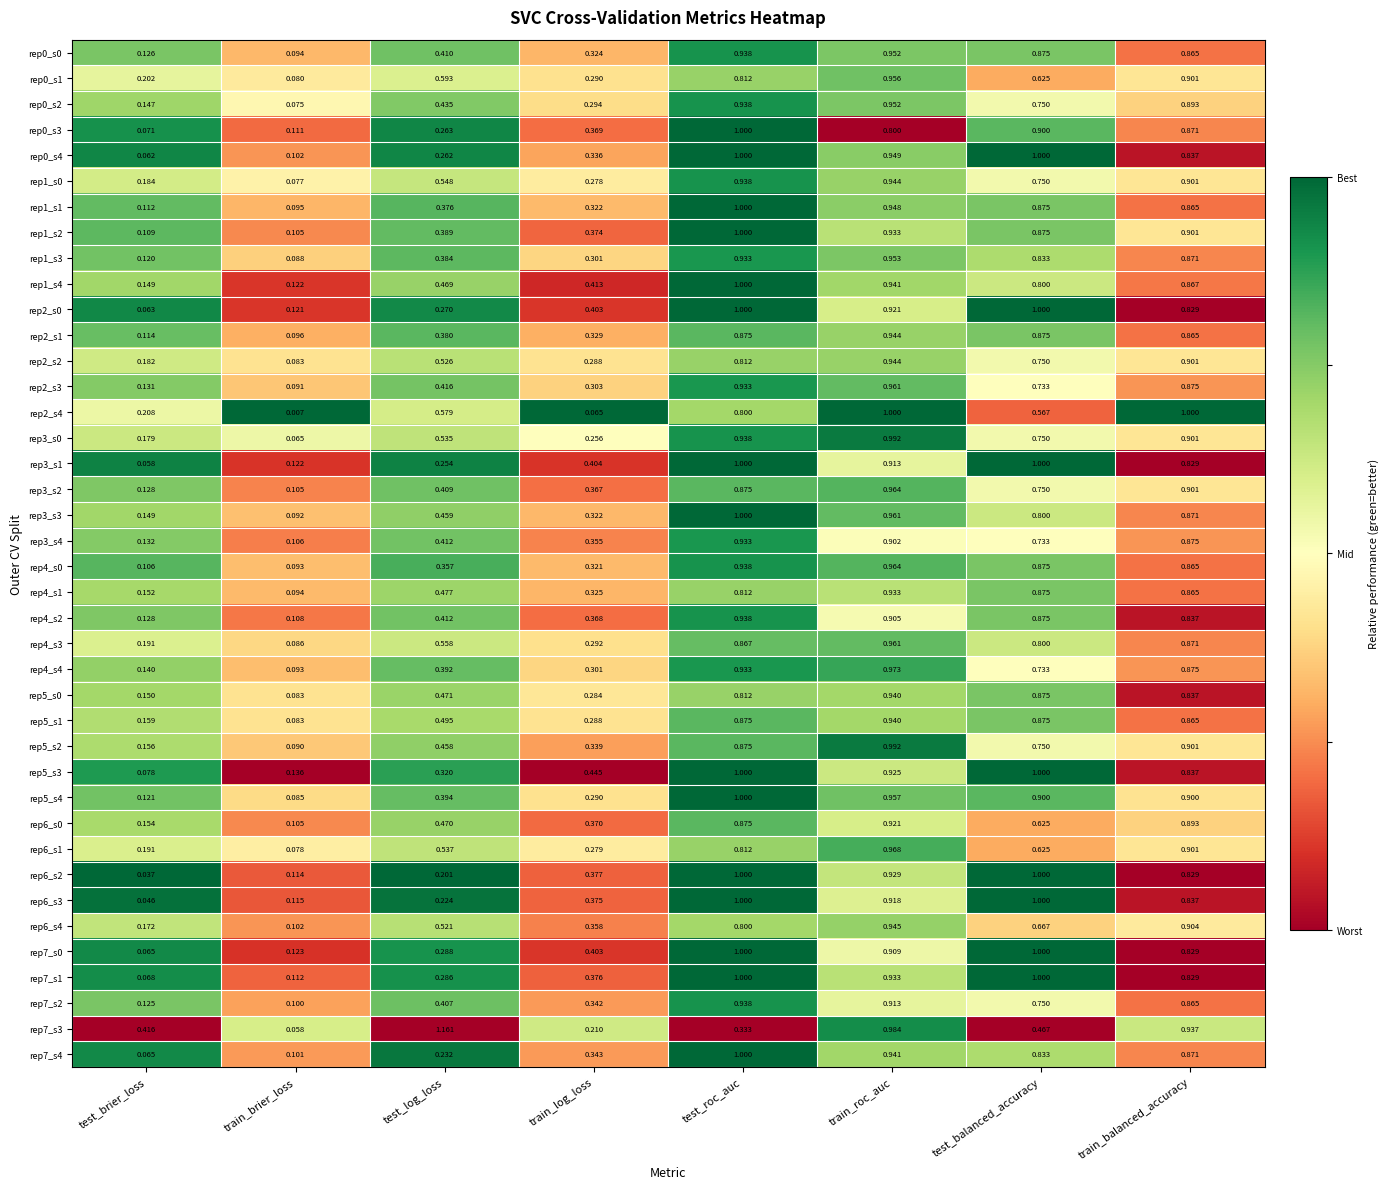

At which category is the sum across all series the highest?

train_roc_auc